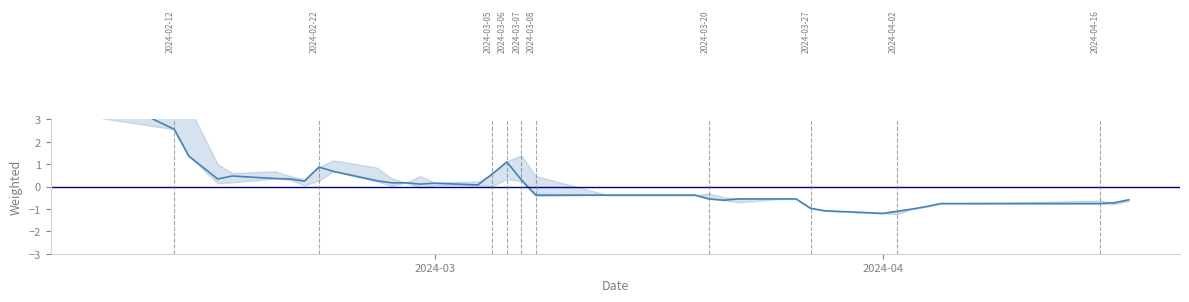

Reading left to right, list all the values displayed in this chart.

4.1	2.6	1.4	0.3	0.5	0.4	0.3	0.2	0.9	0.7	0.3	0.2	0.2	0.1	0.1	0.1	0.6	1.1	0.3	-0.4	-0.4	-0.4	-0.4	-0.4	-0.4	-0.6	-0.6	-0.6	-0.6	-0.6	-1.0	-1.1	-1.2	-1.1	-1.0	-0.9	-0.8	-0.8	-0.7	-0.6